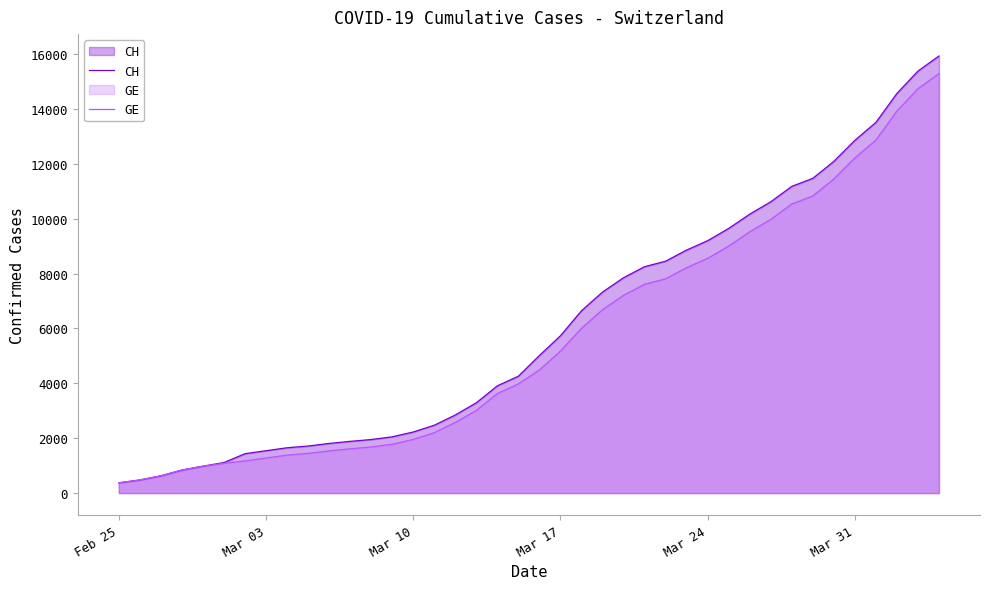

What is the average value of the CH series?

6053